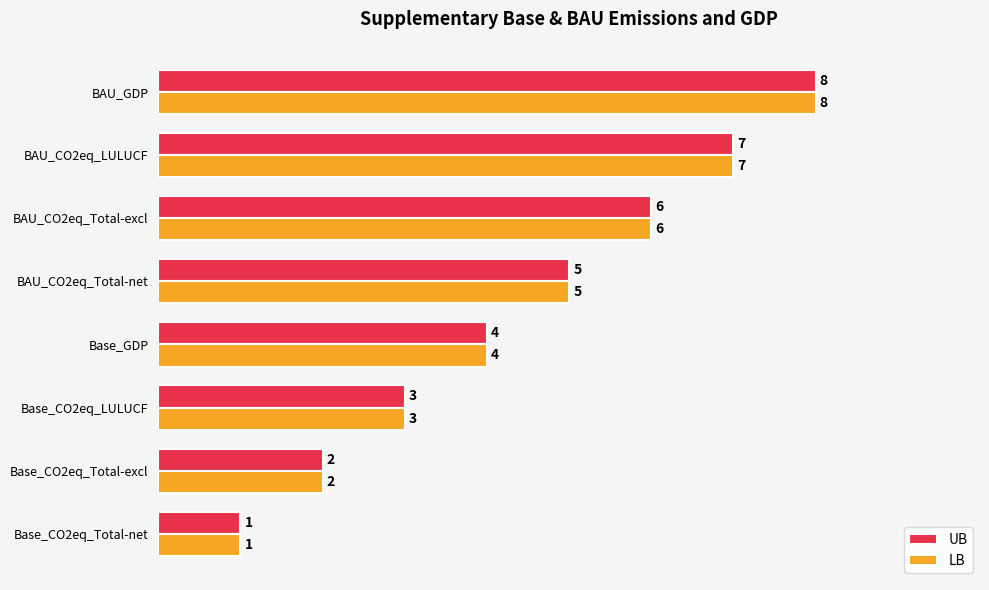

List the labels in order of LB value, smallest first.

Base_CO2eq_Total-net, Base_CO2eq_Total-excl, Base_CO2eq_LULUCF, Base_GDP, BAU_CO2eq_Total-net, BAU_CO2eq_Total-excl, BAU_CO2eq_LULUCF, BAU_GDP